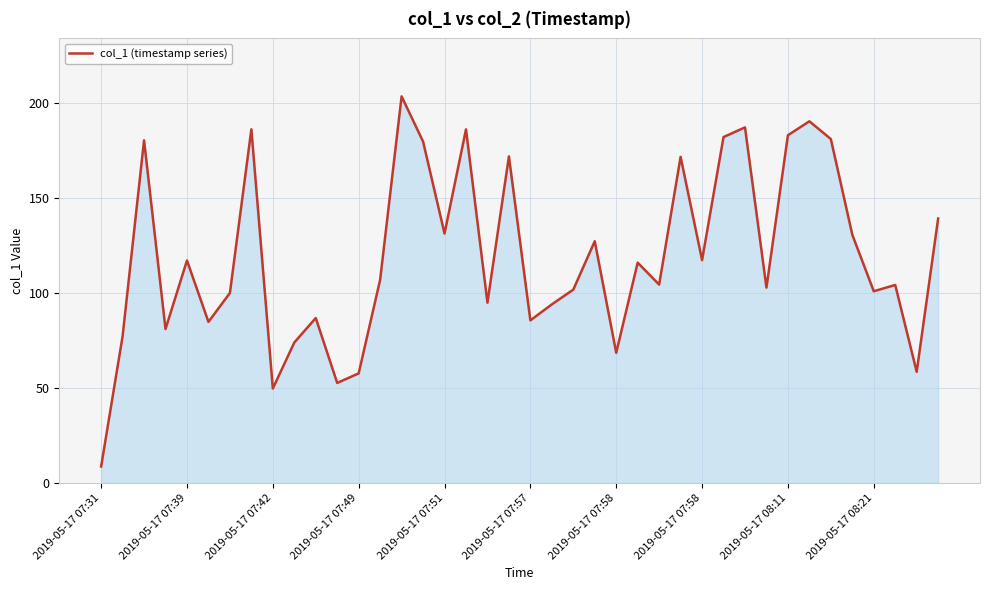

What is the maximum value shown in the chart?

203.4